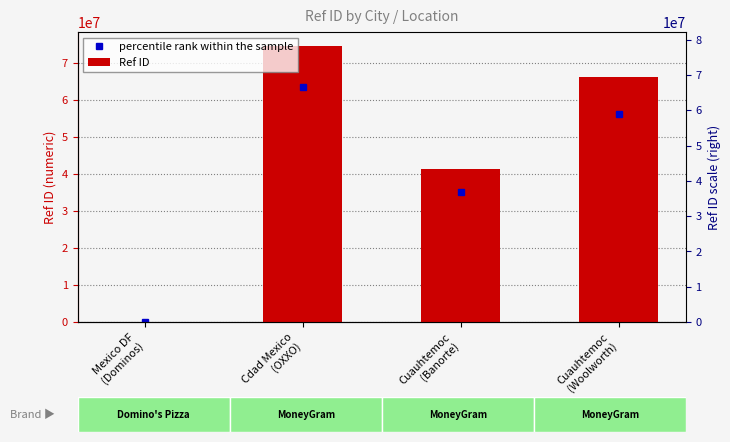

Count the number of categories in the chart.

4